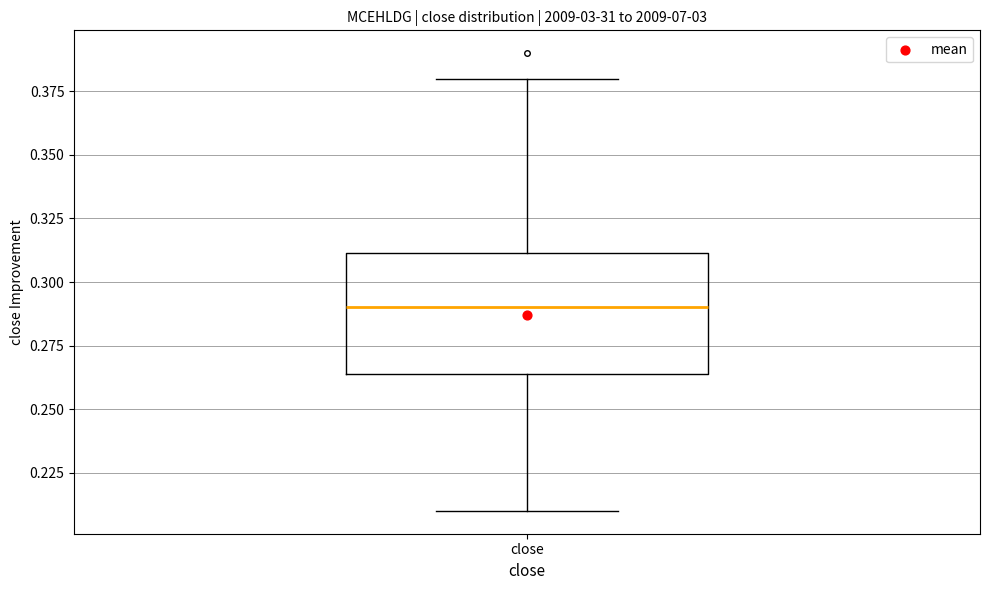

Transcribe this box plot: give where the median line is, the range the box spans, and where the two whiskers end, as read against the y-axis. The values are not printed on the chart, so give them approximately, as read against the axis.

median 0.290, box 0.265 to 0.310, whiskers 0.210 to 0.380